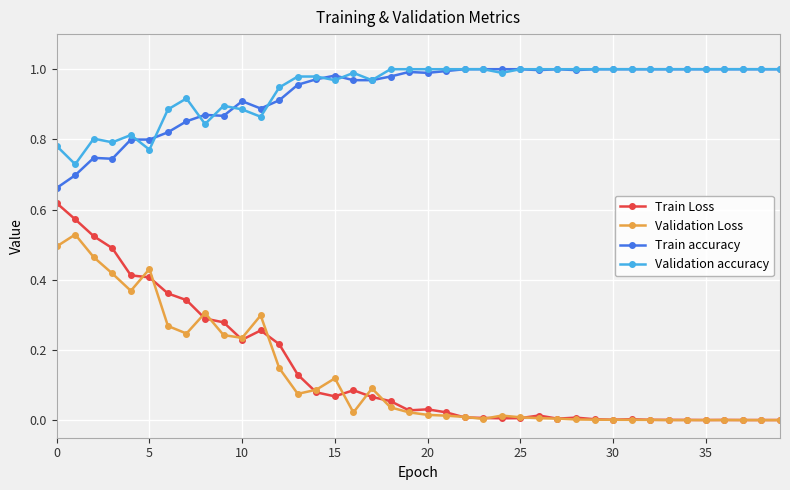

Which series has the widest spread of values?

Train Loss